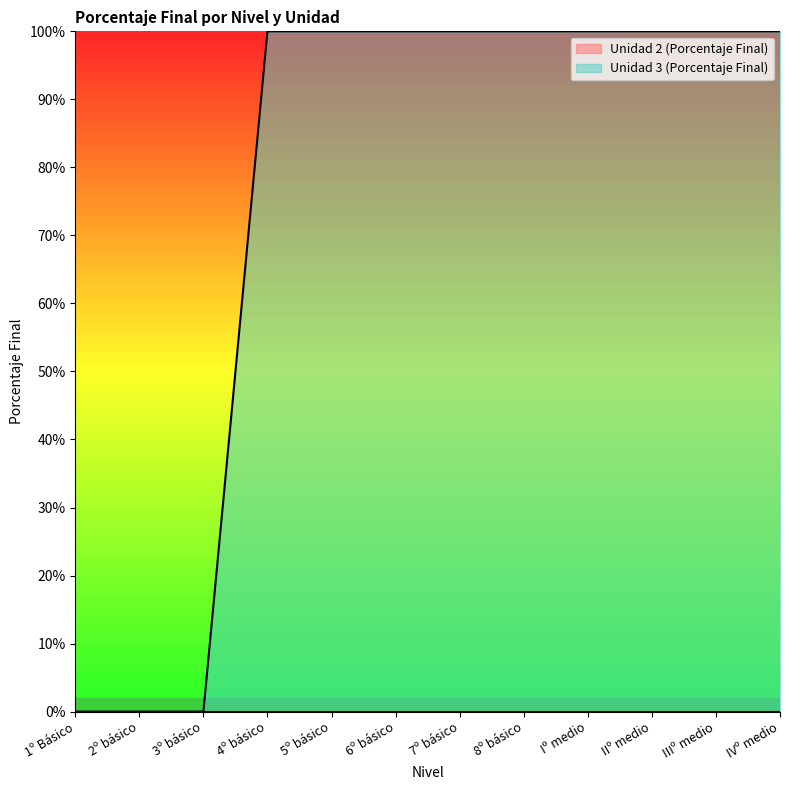

What is the sum of the values at 2º básico and 5º básico?

1.0